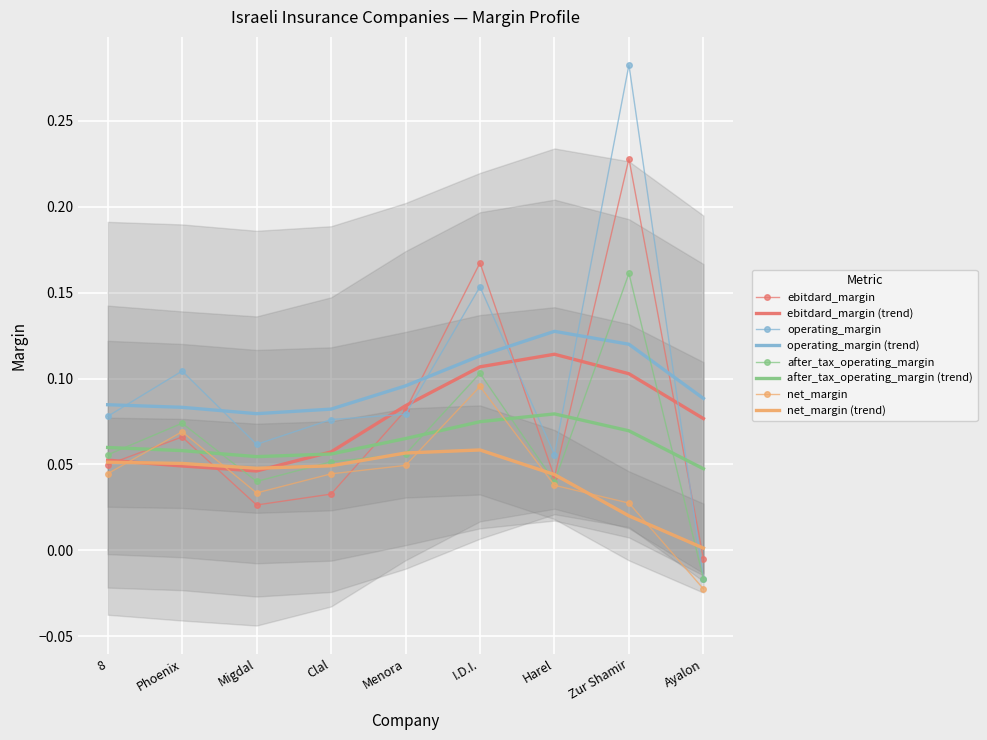

Reading right to left, transcribe all the data shown in this chart.

ebitdard_margin: -0.0	0.2	0.0	0.2	0.1	0.0	0.0	0.1	0.0
operating_margin: -0.0	0.3	0.1	0.2	0.1	0.1	0.1	0.1	0.1
after_tax_operating_margin: -0.0	0.2	0.0	0.1	0.1	0.1	0.0	0.1	0.1
net_margin: -0.0	0.0	0.0	0.1	0.0	0.0	0.0	0.1	0.0